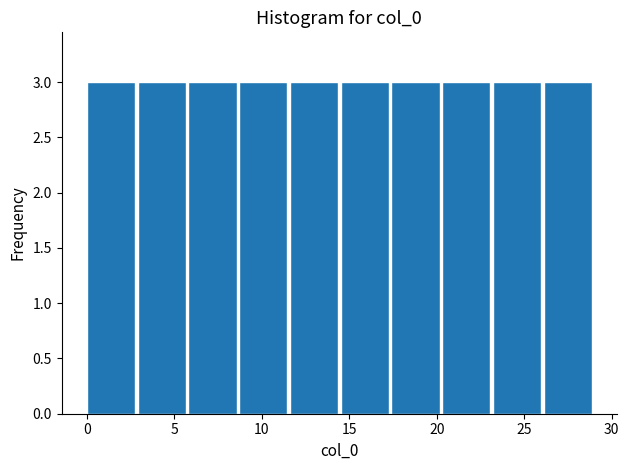

Reading left to right, list every bar in this chart as the range it spans on the x-axis followed by its height. Neither the bar edges nor the heights are printed on the chart, so give them approximately, as read against the axes.

0.0 to 2.9: 3
2.9 to 5.8: 3
5.8 to 8.7: 3
8.7 to 11.6: 3
11.6 to 14.5: 3
14.5 to 17.4: 3
17.4 to 20.3: 3
20.3 to 23.2: 3
23.2 to 26.1: 3
26.1 to 29.0: 3